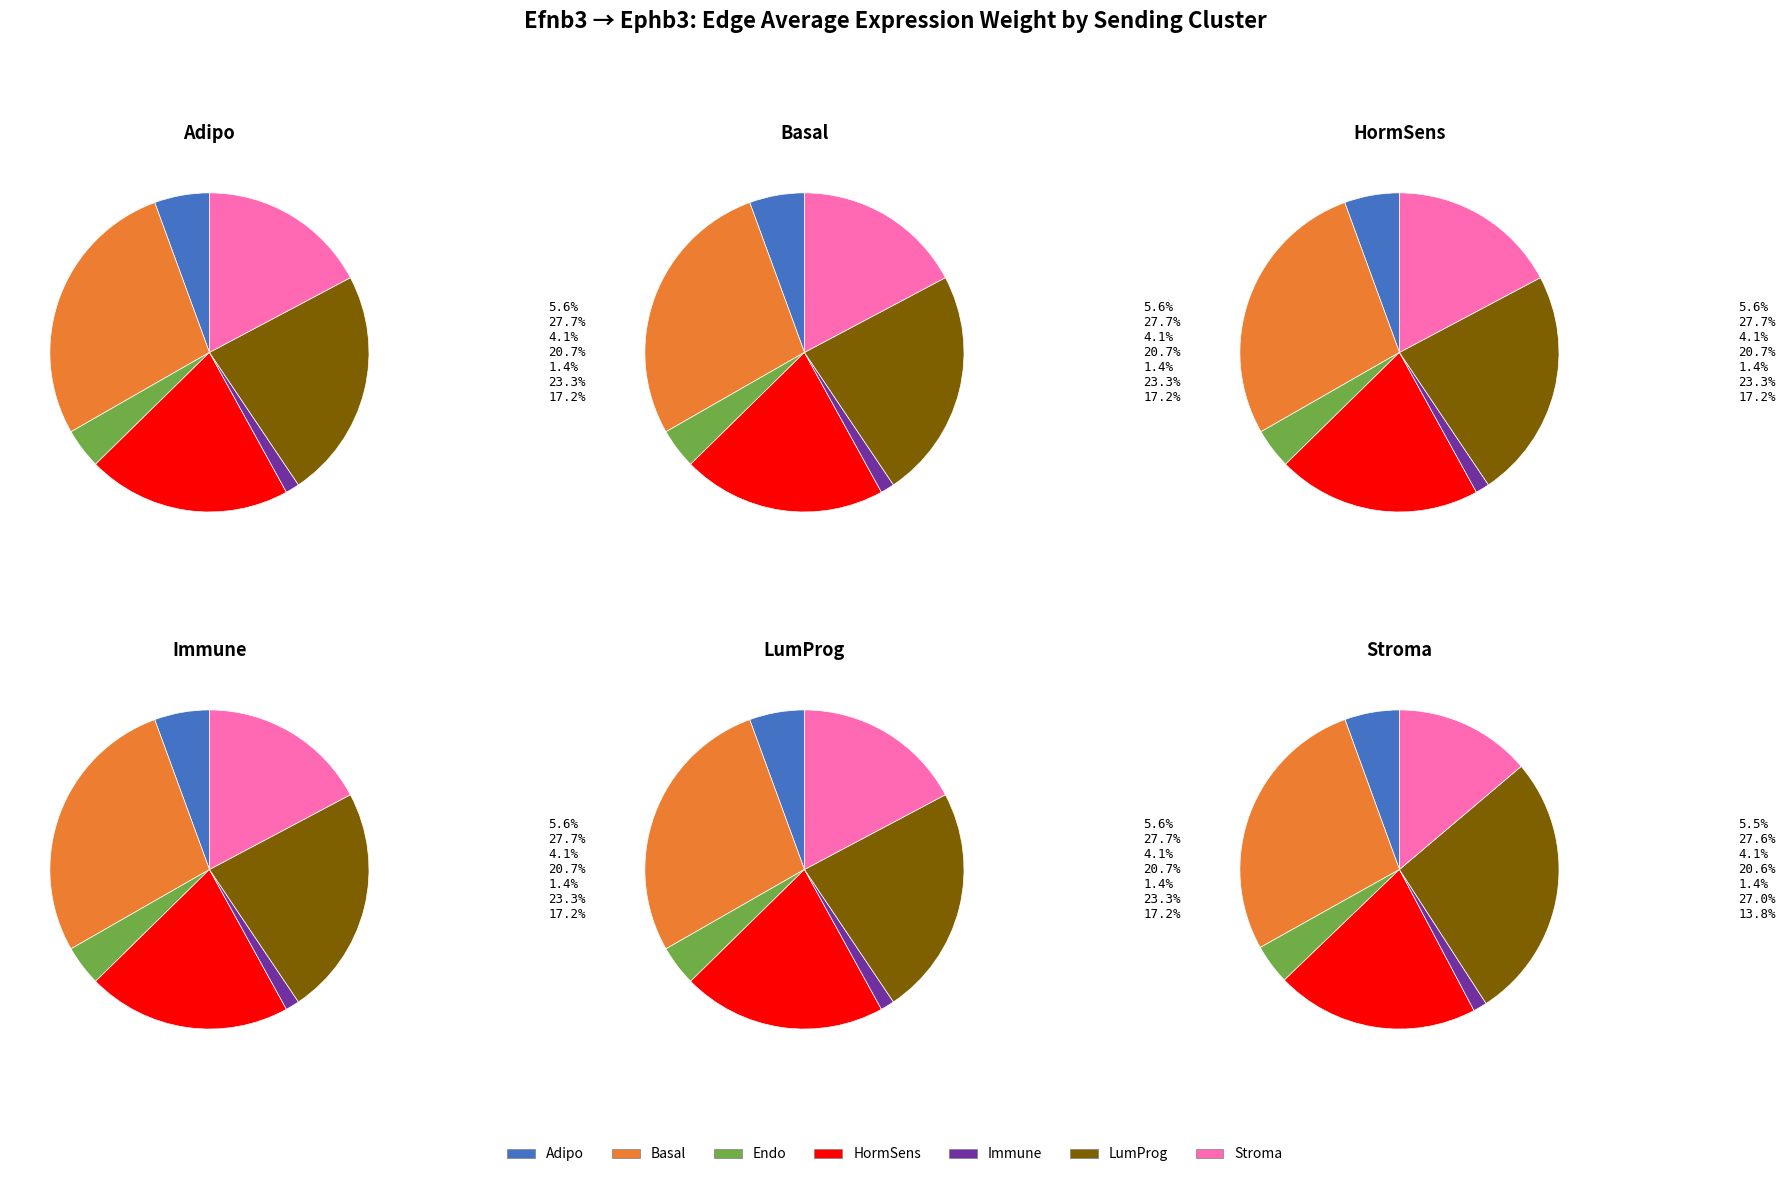

Is there any slice that represents more than half of the pie?

No